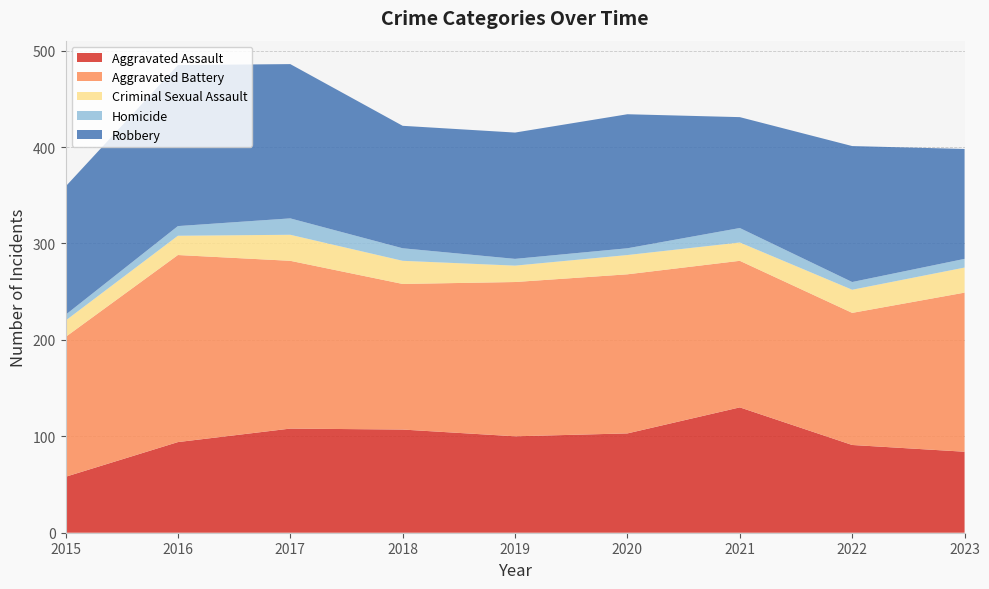

Reading left to right, what are all the values shown in this chart?

Aggravated Assault: 2015=58	2016=94	2017=108	2018=107	2019=100	2020=103	2021=130	2022=91	2023=84
Aggravated Battery: 2015=145	2016=194	2017=174	2018=151	2019=160	2020=165	2021=152	2022=137	2023=165
Criminal Sexual Assault: 2015=17	2016=20	2017=27	2018=24	2019=17	2020=20	2021=19	2022=24	2023=26
Homicide: 2015=6	2016=10	2017=17	2018=13	2019=7	2020=7	2021=15	2022=8	2023=9
Robbery: 2015=133	2016=167	2017=160	2018=127	2019=131	2020=139	2021=115	2022=141	2023=114